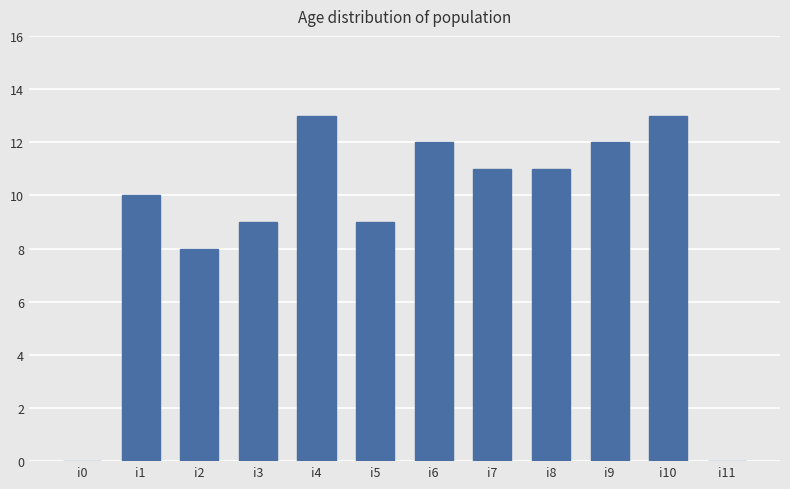

Are the bars horizontal?

No